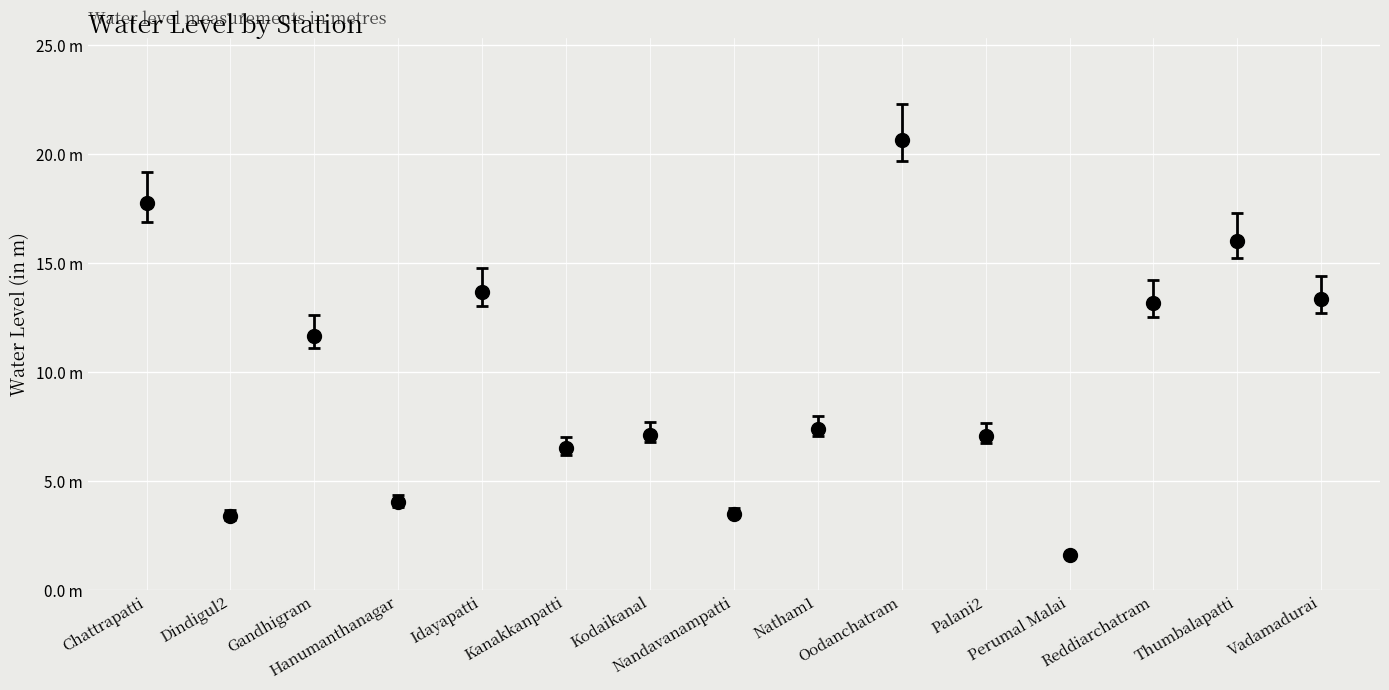

Is this an area chart (filled region under the line)?

No